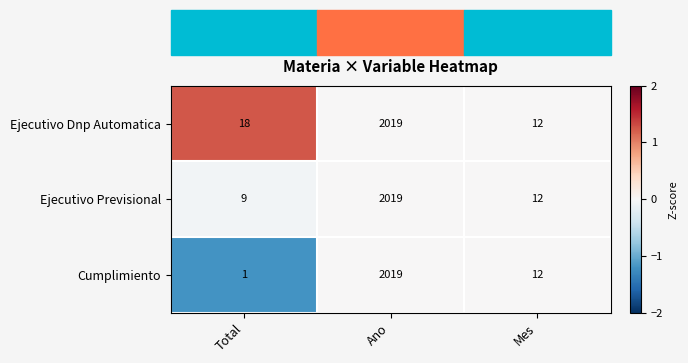

What is the difference between the second highest and minimum values in the Cumplimiento series?

11